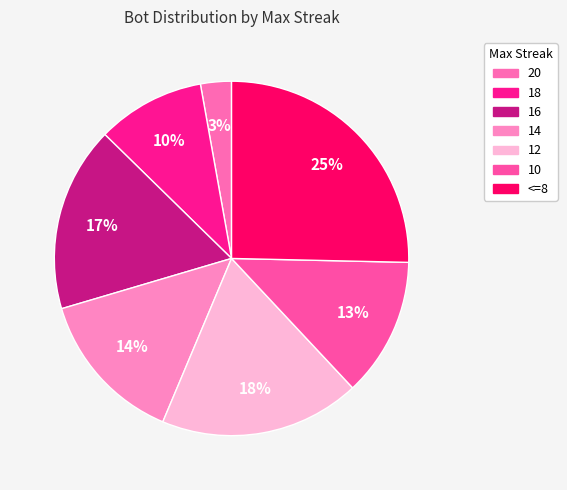

Is there any slice that represents more than half of the pie?

No